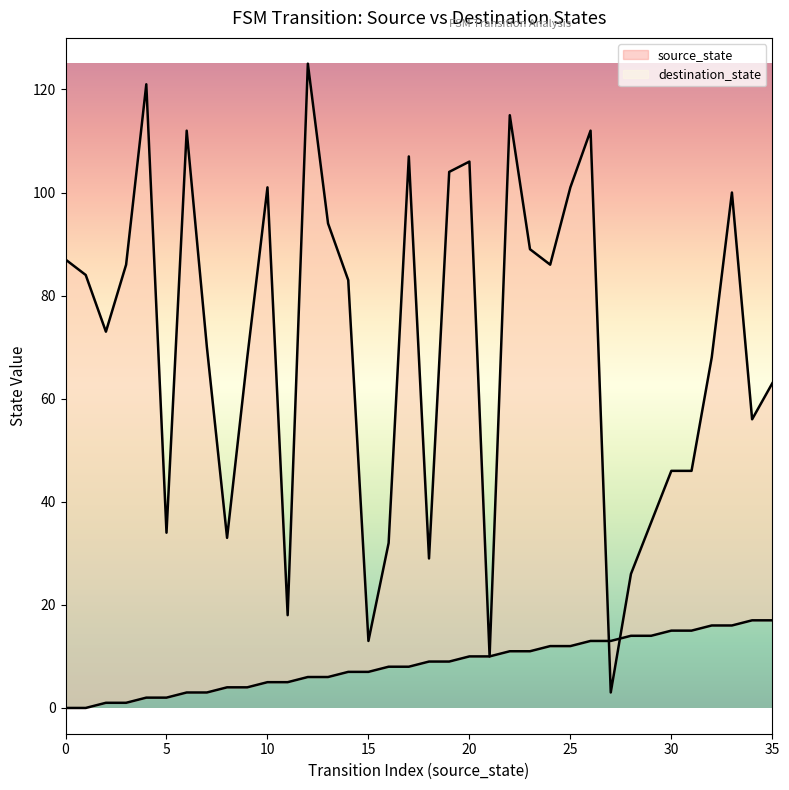

List the series in order of their peak value, highest first.

destination_state, source_state